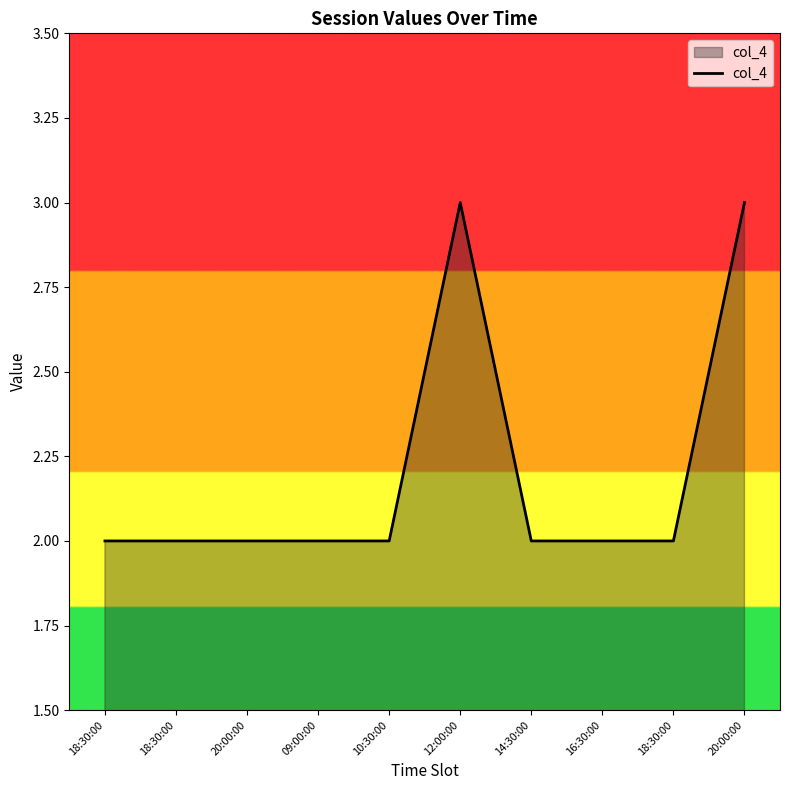

What is the label of the 4th point from the left?

09:00:00